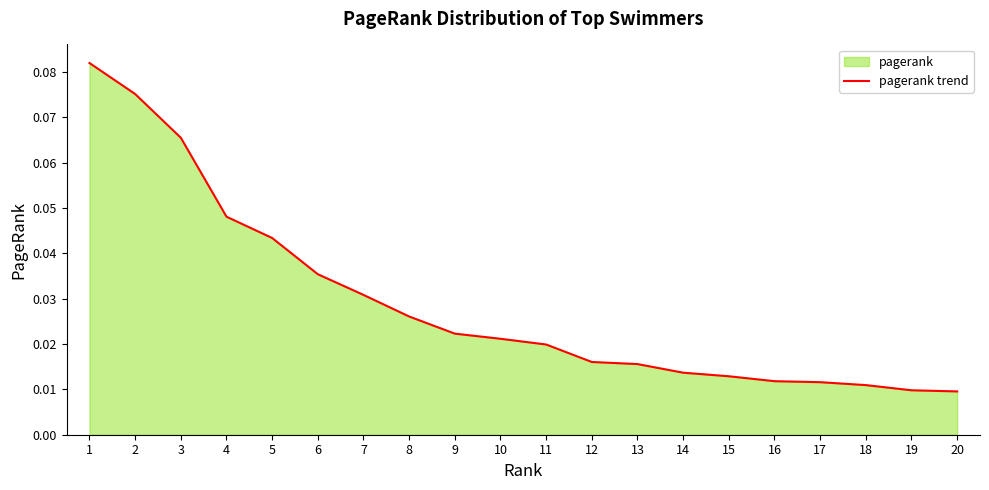

What is the greatest value displayed?

0.1